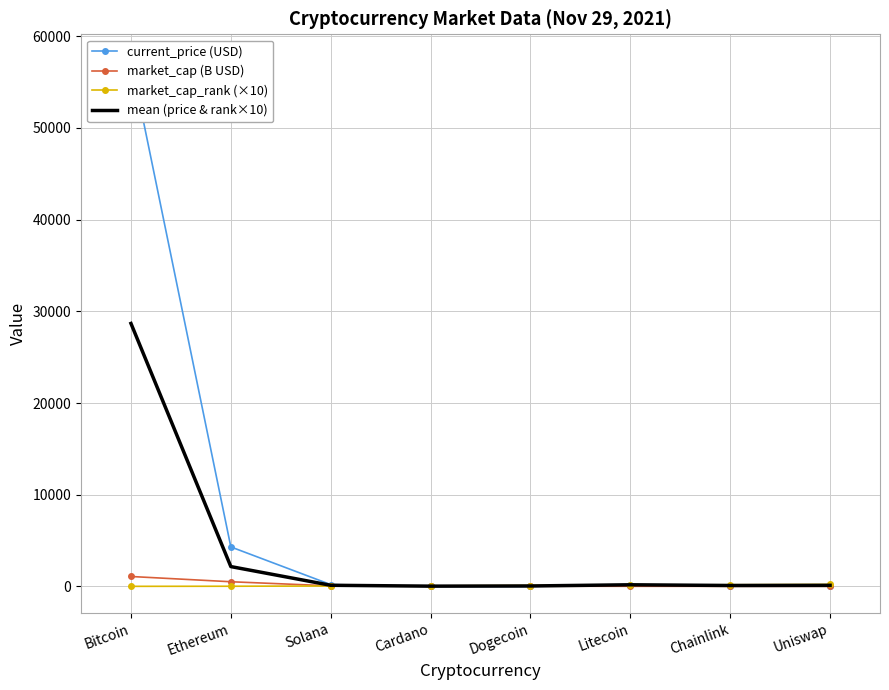

Reading right to left, list all the values displayed in this chart.

current_price (USD): 20.0	24.9	198.9	0.2	1.6	201.0	4307.8	57340.0
market_cap (B USD): 9.1	11.6	13.7	27.2	51.0	61.1	510.6	1083.0
market_cap_rank (×10): 220.0	180.0	160.0	100.0	60.0	50.0	20.0	10.0
mean (price & rank×10): 120.0	102.4	179.4	50.1	30.8	125.5	2163.9	28675.0